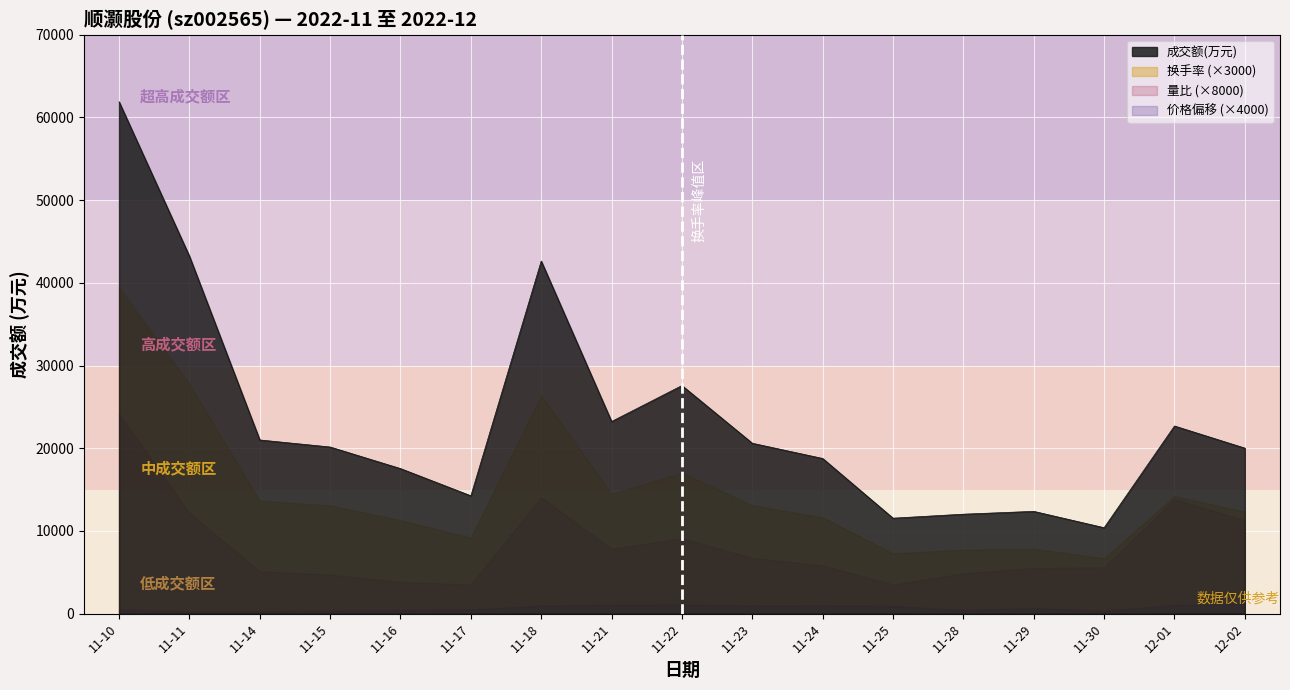

At how many categories does at least one series exceed 12858?

13